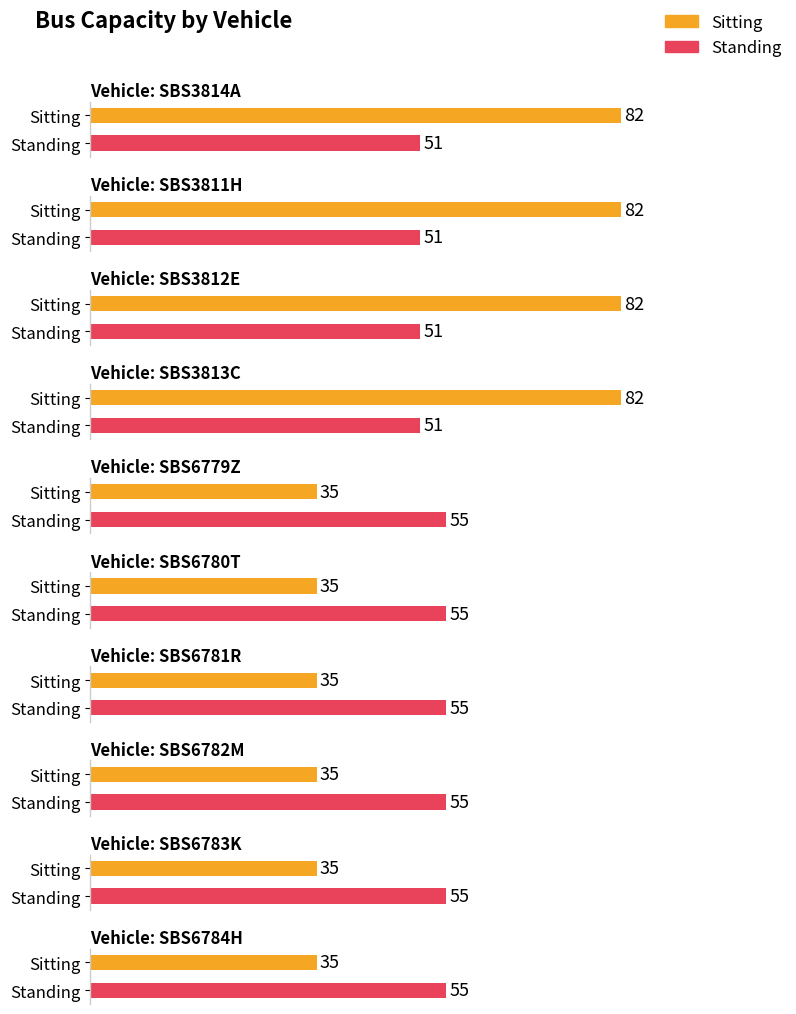

Which category has the highest value across all series?

SBS3814A